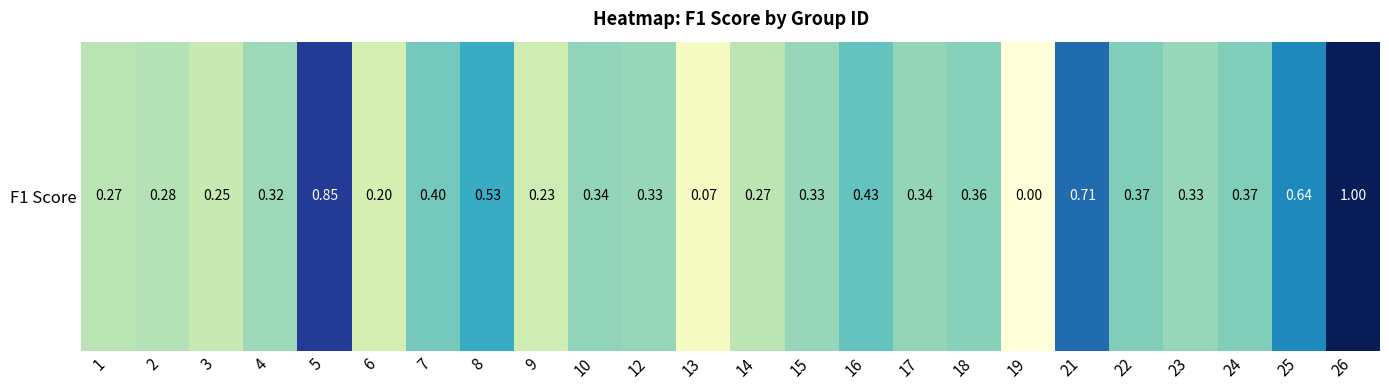

The value at 18 is 0.1. True or false?

False